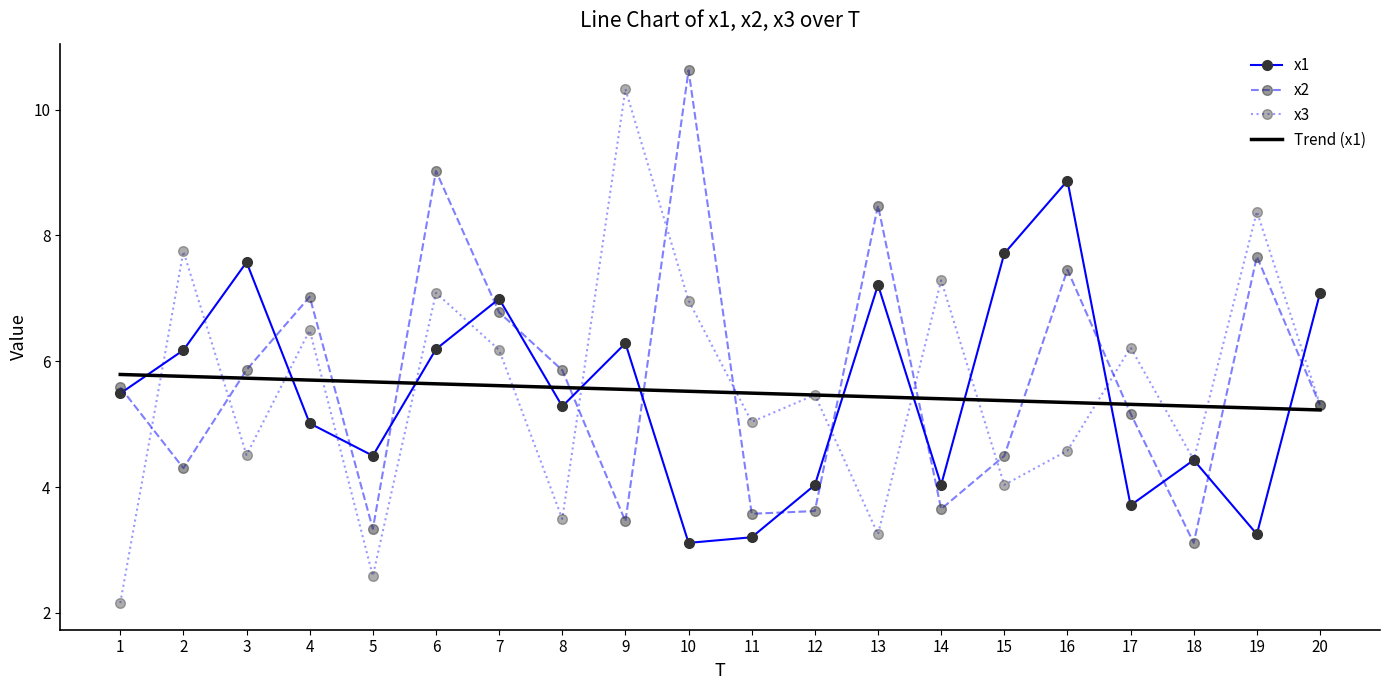

Between 1 and 5, which series saw the biggest shift?

x2